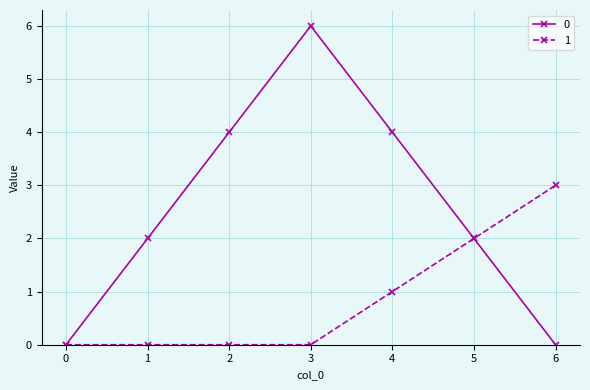

At which category is the sum across all series the highest?

3